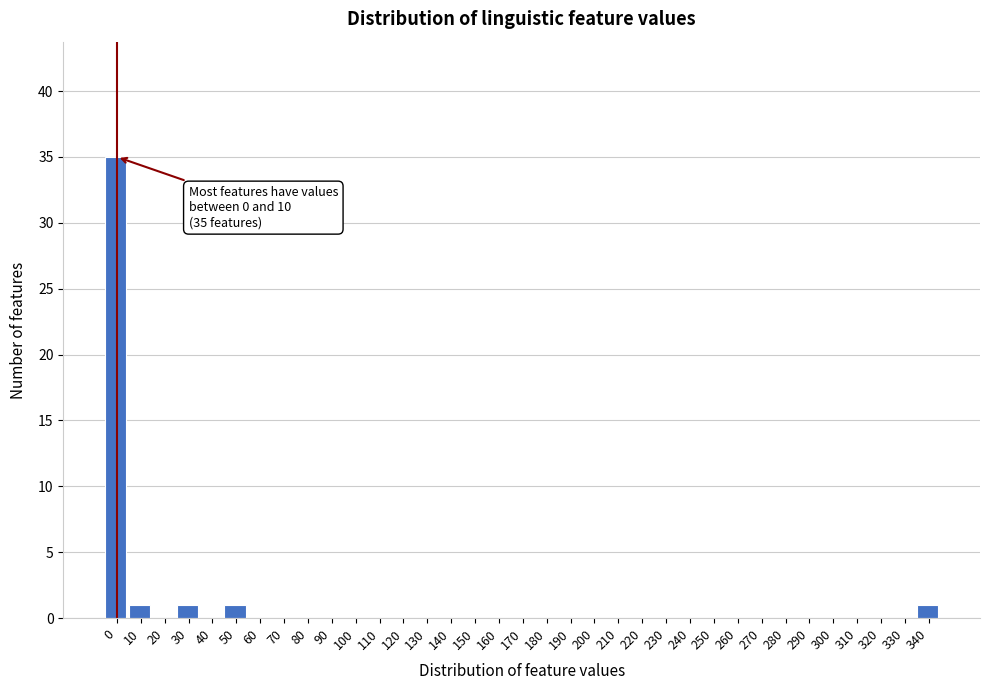

Is it true that the value at 180 is 0?

True